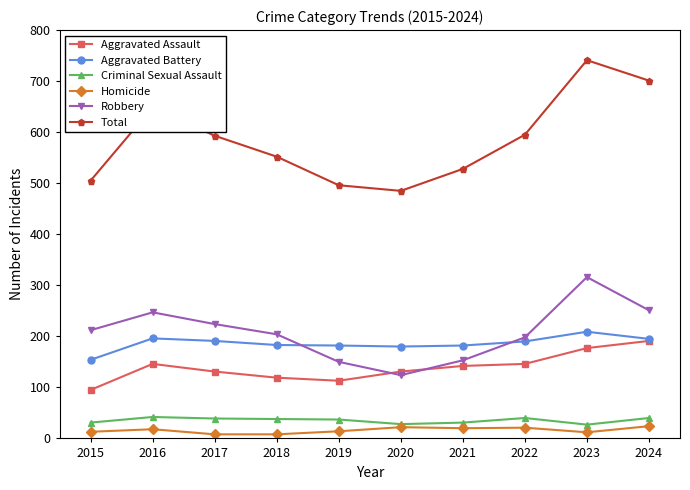

How many values in the Aggravated Assault series are below 142?

5